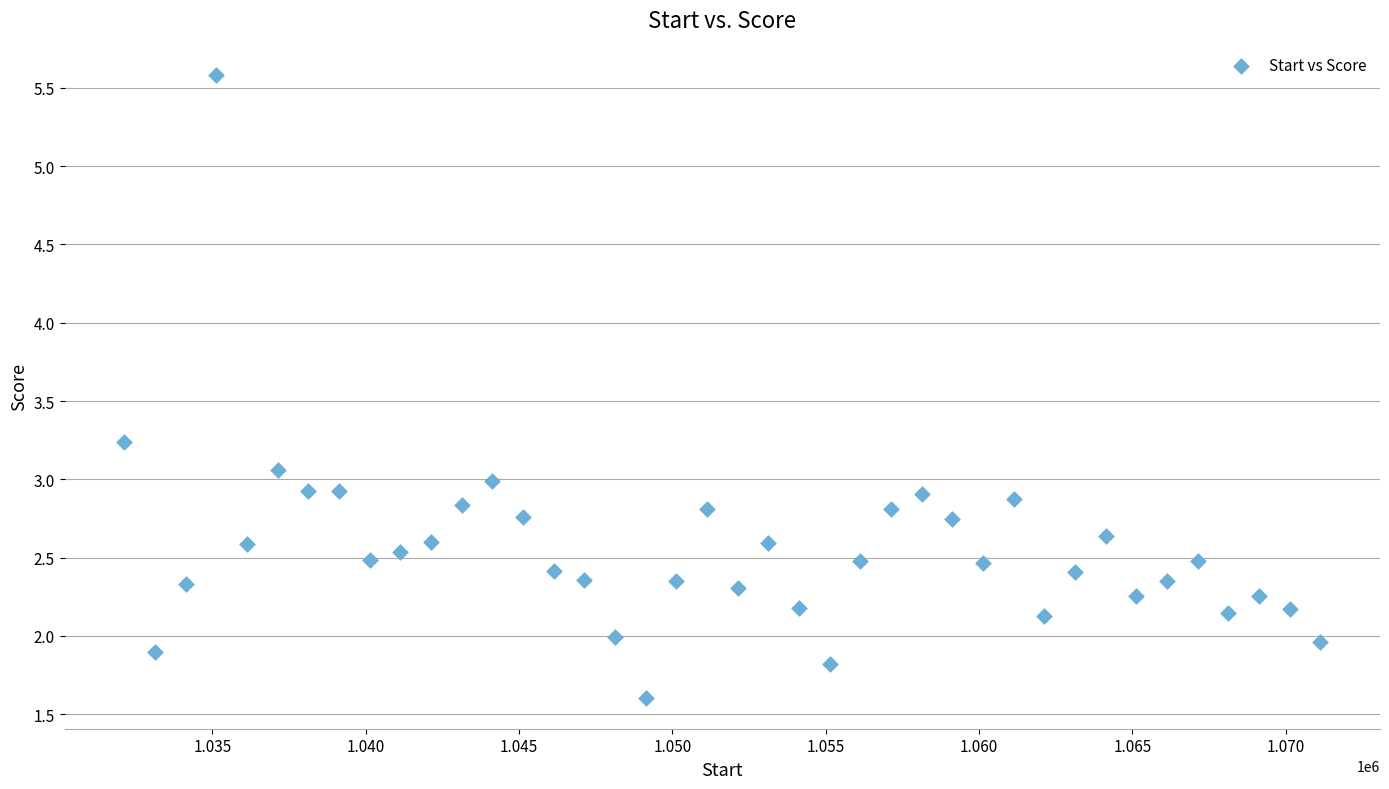

What is the range of Y values (max minus min)?

4.0